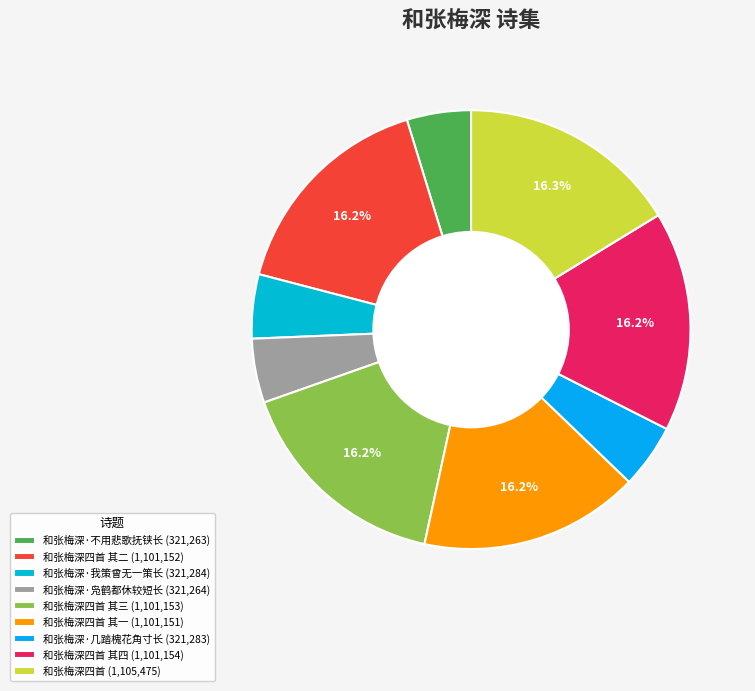

Rank the categories by value from highest to lowest.

和张梅深四首, 和张梅深四首 其四, 和张梅深四首 其三, 和张梅深四首 其二, 和张梅深四首 其一, 和张梅深·我策曾无一策长, 和张梅深·几踏槐花角寸长, 和张梅深·凫鹤都休较短长, 和张梅深·不用悲歌抚铗长